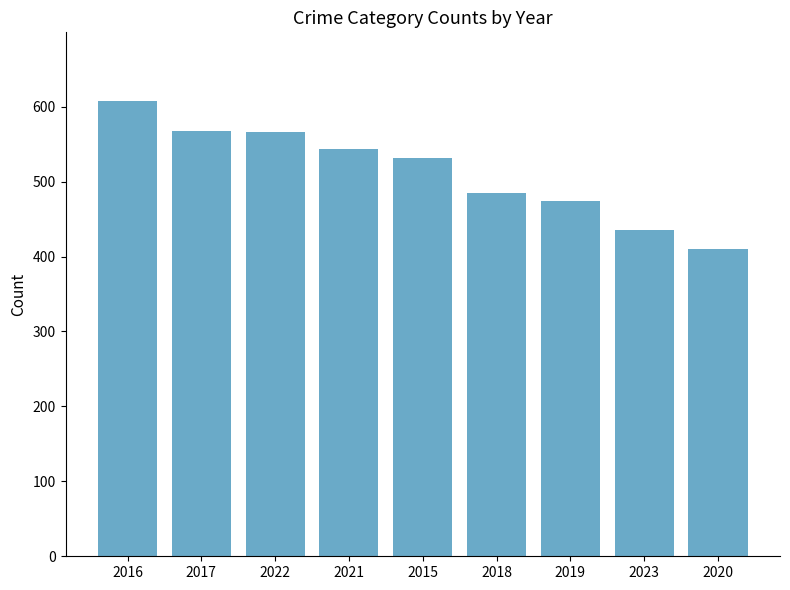

What is the value of the 3rd bar from the left?

566